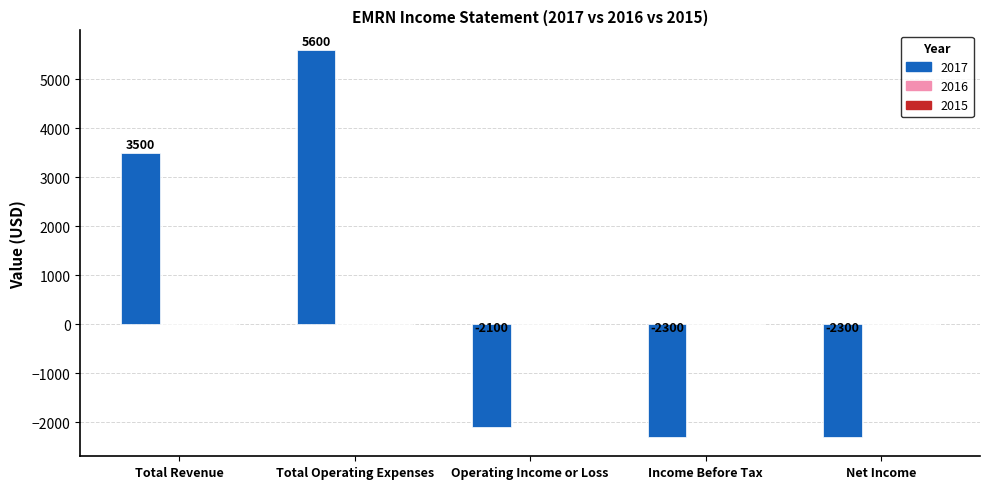

At which category does the chart reach its peak across all series?

Total Operating Expenses